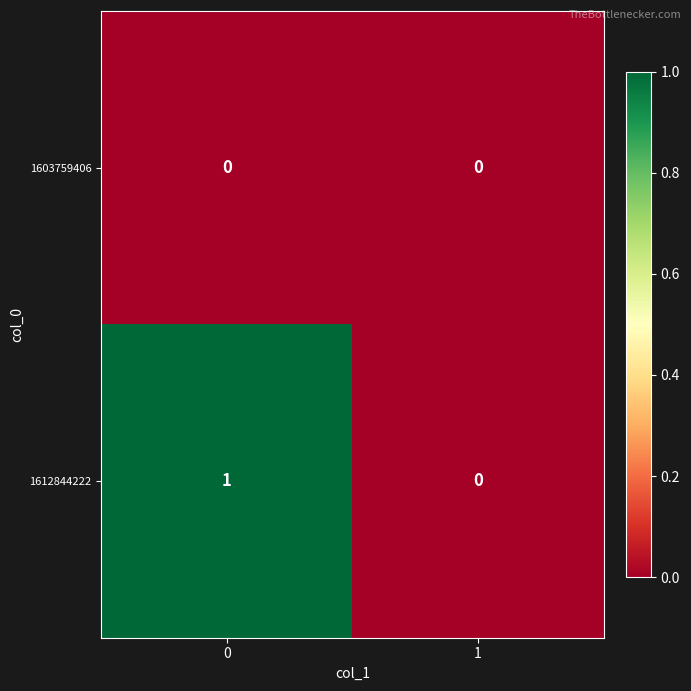

Reading left to right, transcribe all the data shown in this chart.

1603759406: 0	0
1612844222: 1	0